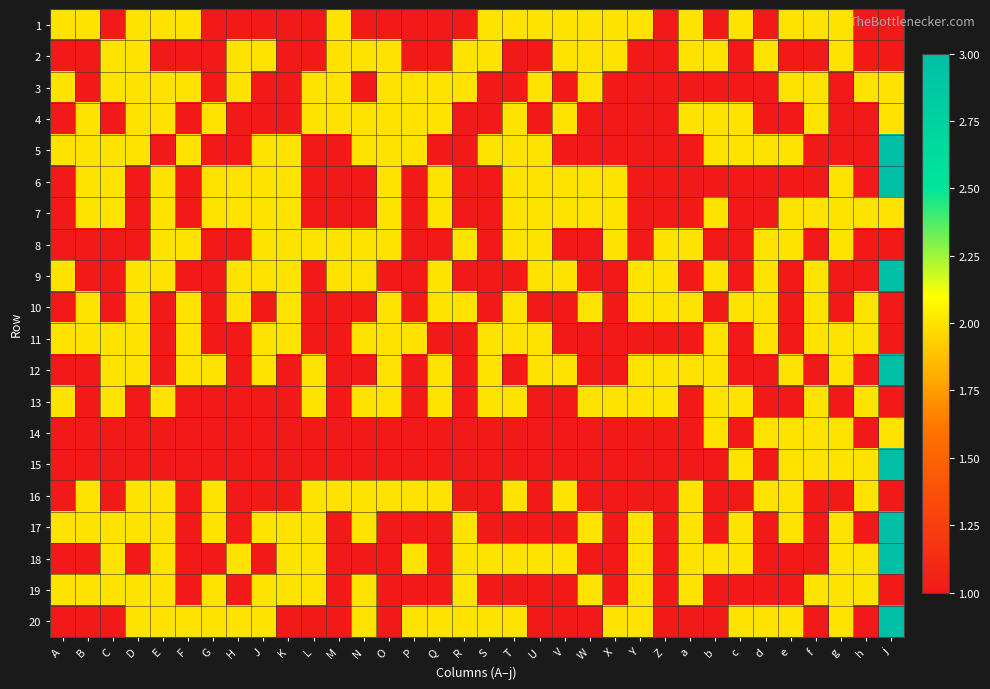

At how many categories does at least one series exceed 1?

34